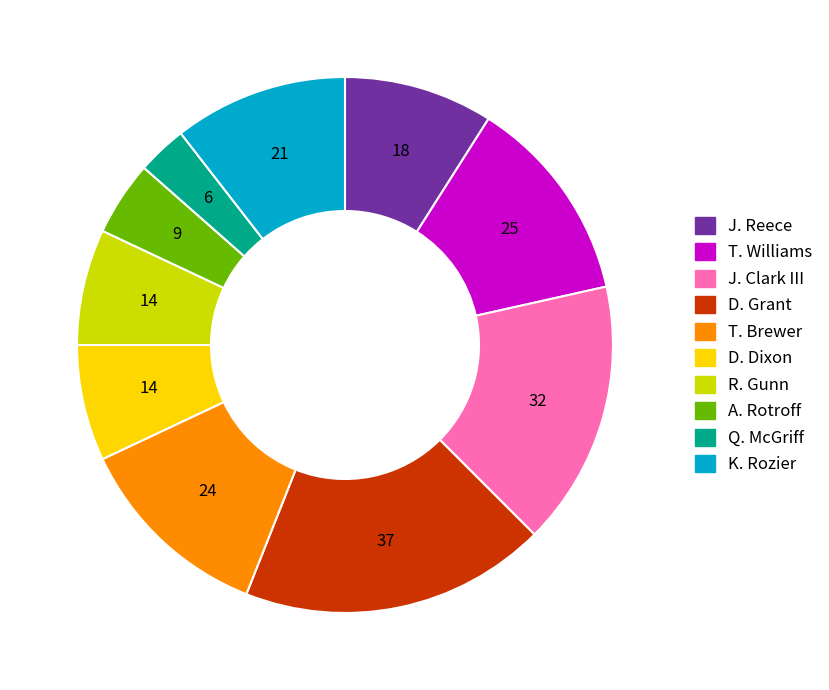

Between T. Williams and D. Grant, which is larger?

D. Grant